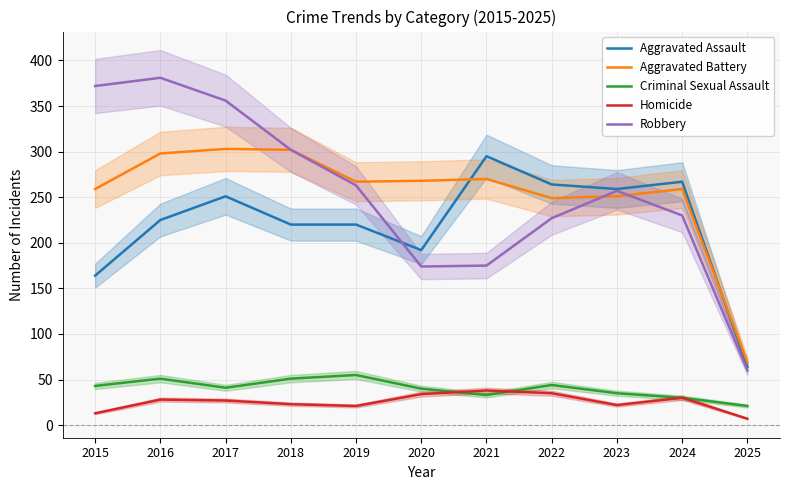

What is the difference between the maximum and minimum values in the Robbery series?

321